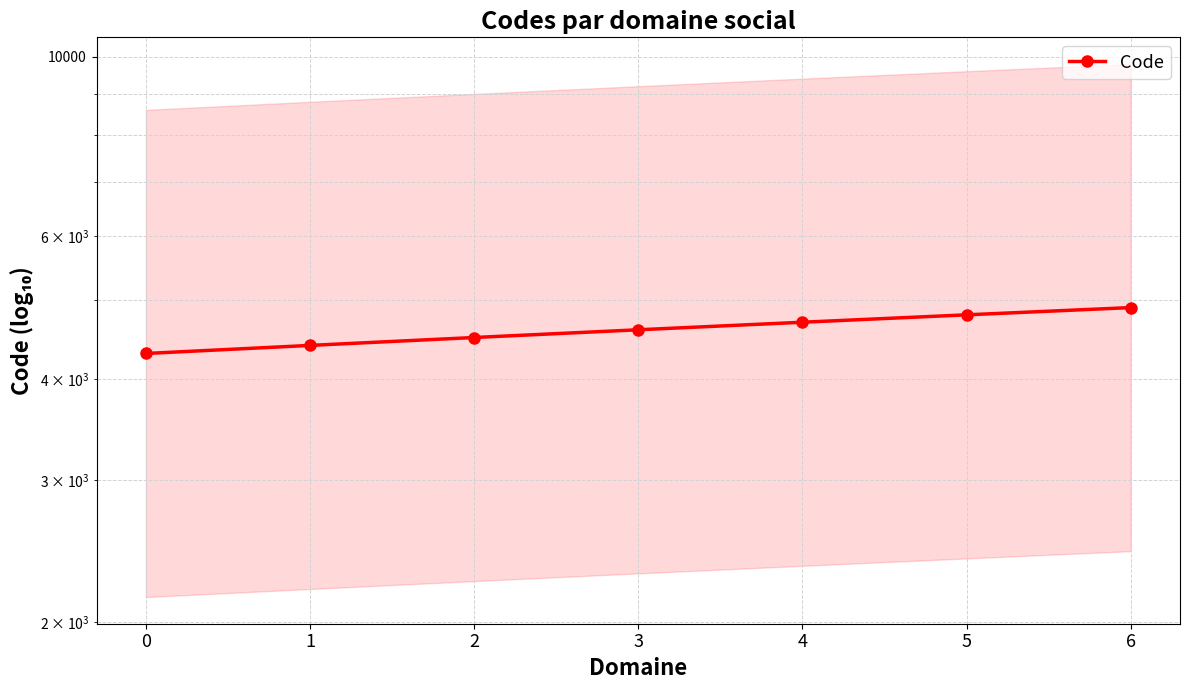

What is the greatest value displayed?

4900